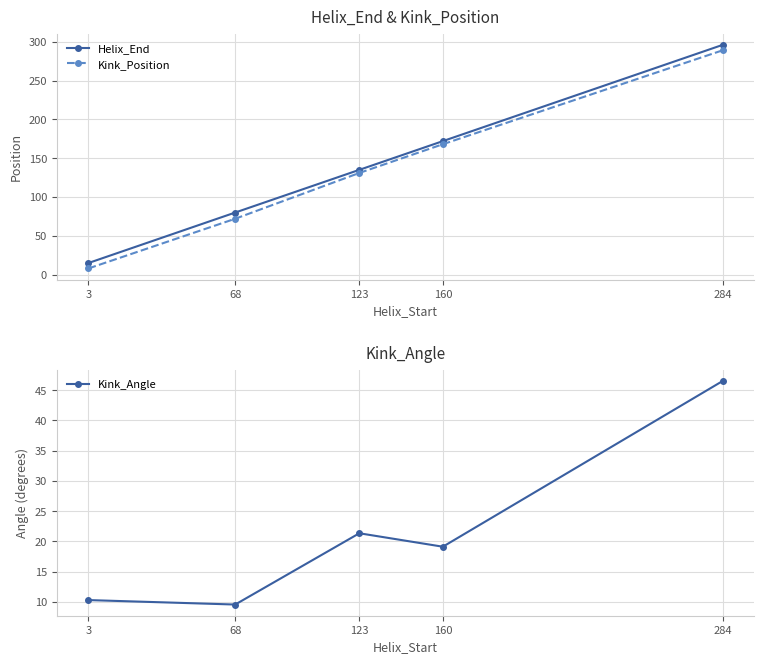

The value of Kink_Position at 123 is 88.4. True or false?

False